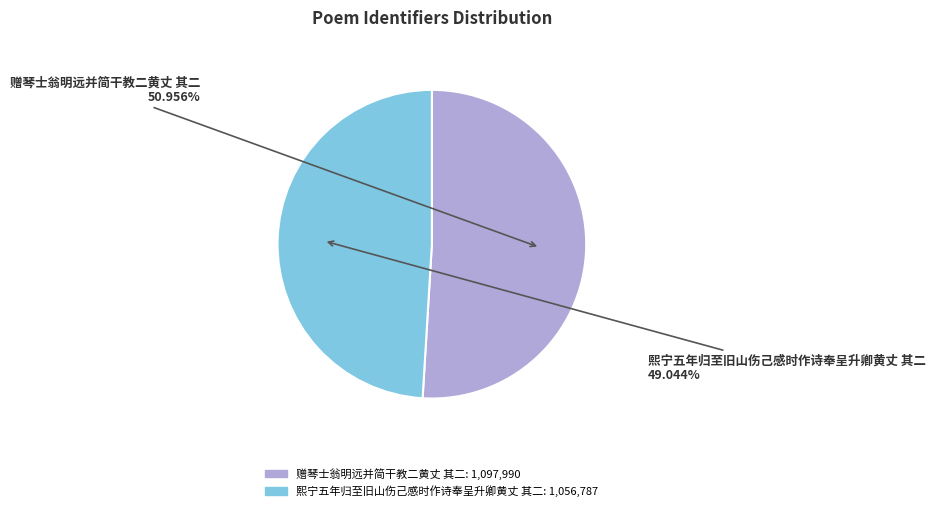

Is the sum of 熙宁五年归至旧山伤己感时作诗奉呈升卿黄丈 其二 and 赠琴士翁明远并简干教二黄丈 其二 greater than half?

Yes